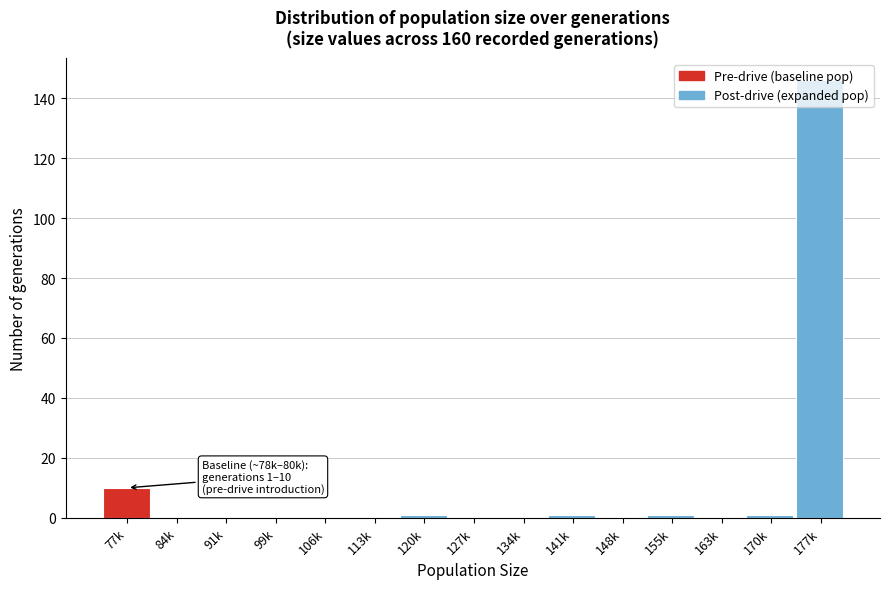

The chart shows a value of 1 at 120k. True or false?

True